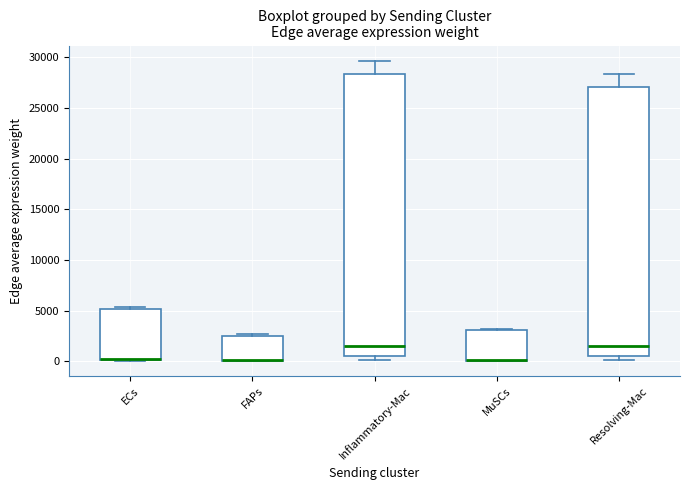

Comparing the boxes themselves (not the whiskers), which one is the tallest?

Inflammatory-Mac